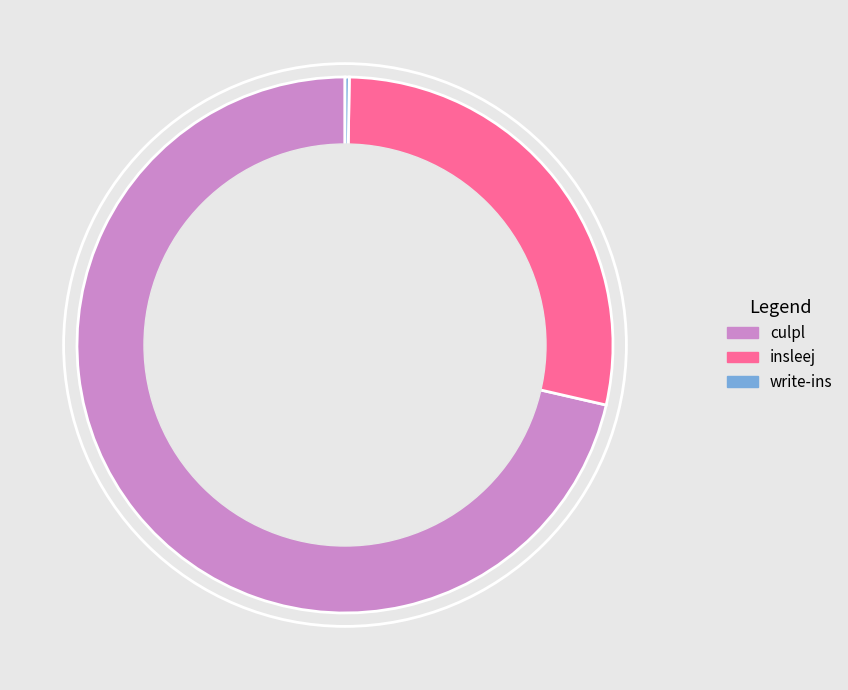

Which slice is the largest?

culpl